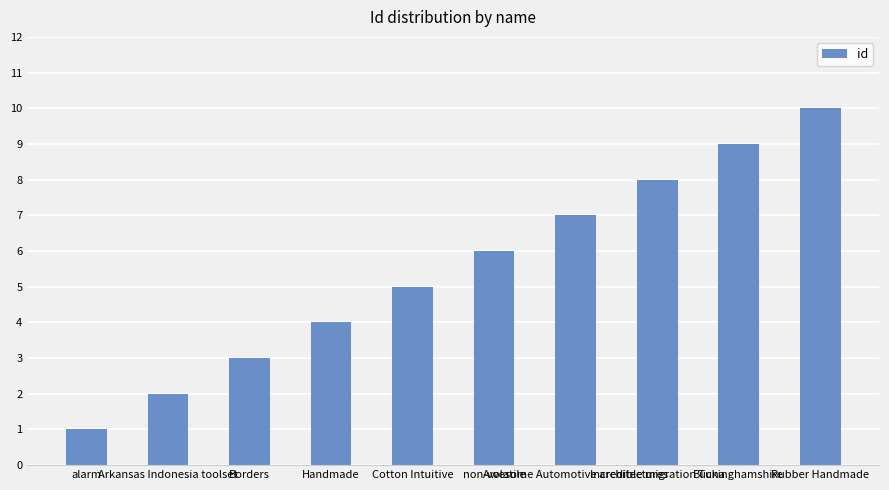

What is the difference between the second highest and second lowest values?

7